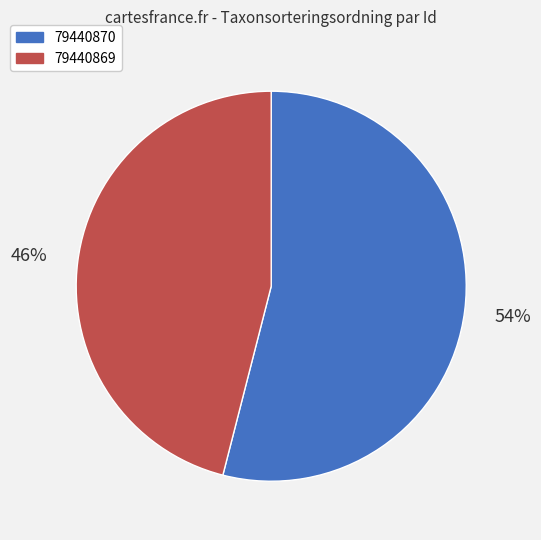

To the nearest percent, what is the difference between the largest and smallest slice percentages?

8%